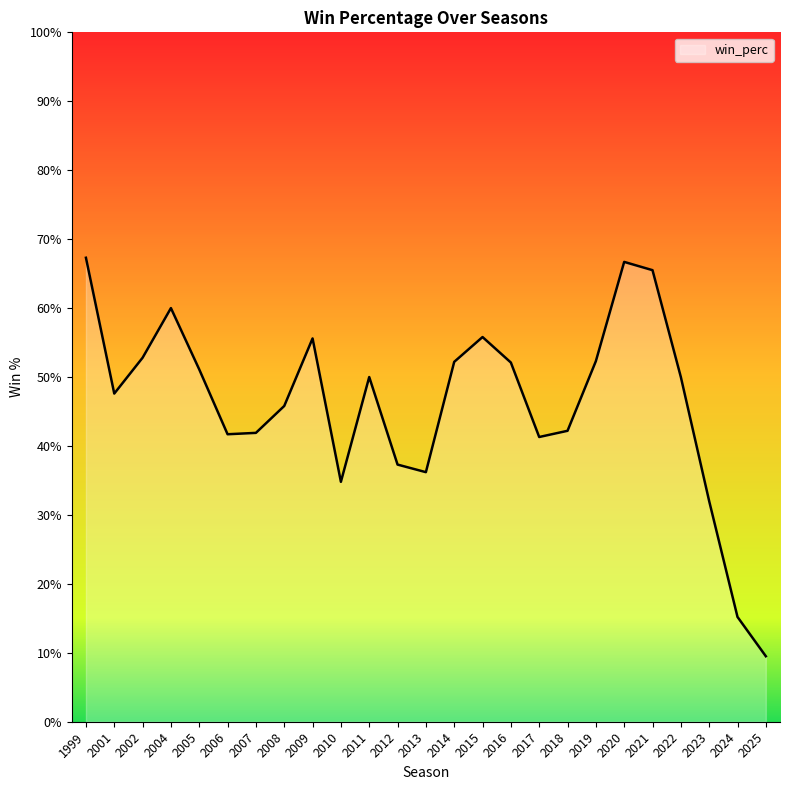

How many lines are shown in the chart?

1